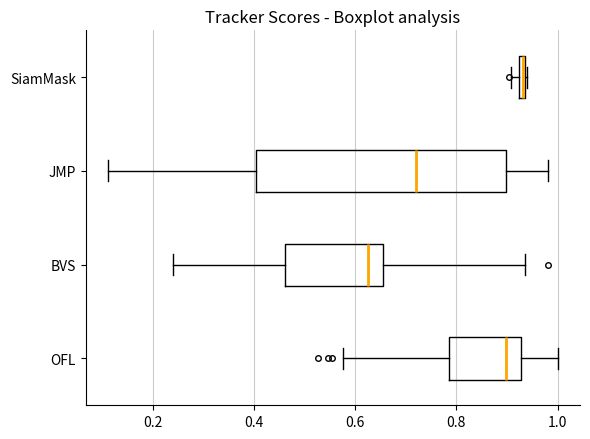

Where is the left edge of the box for SiamMask on the x-axis? The values are not printed on the chart, so give them approximately, as read against the axis.

0.92